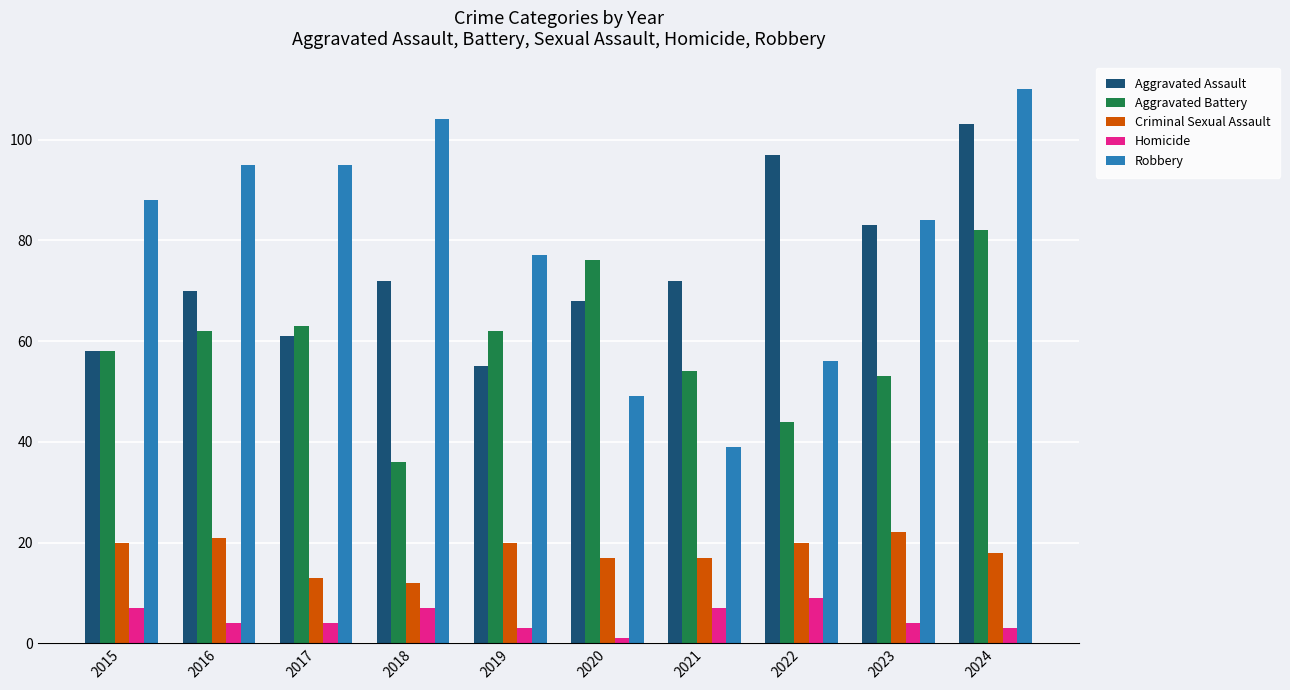

How many data points in Aggravated Battery are less than 62?

5